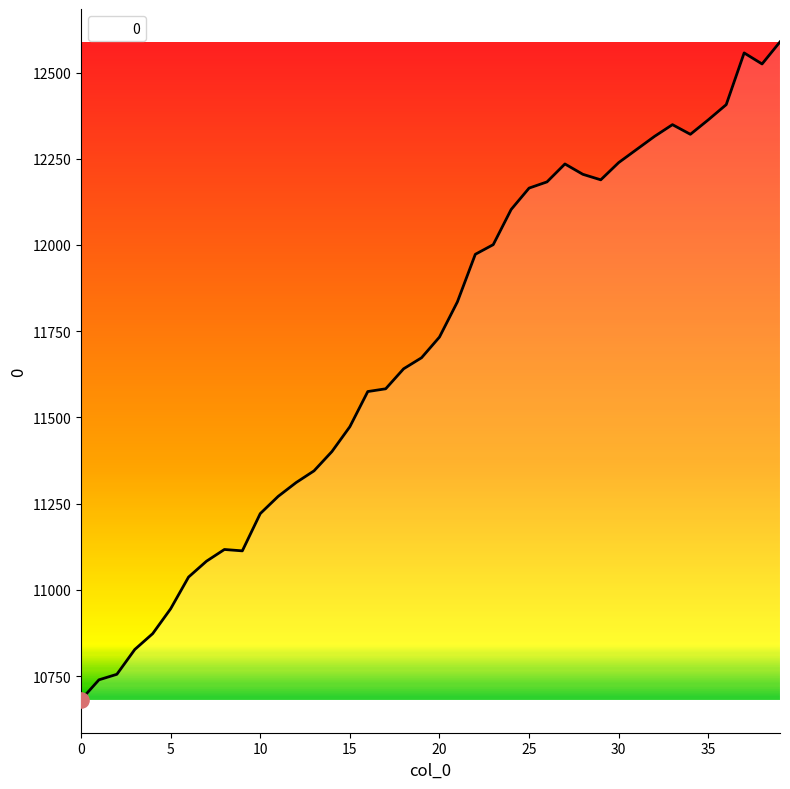

What is the difference between the maximum and minimum values?

1908